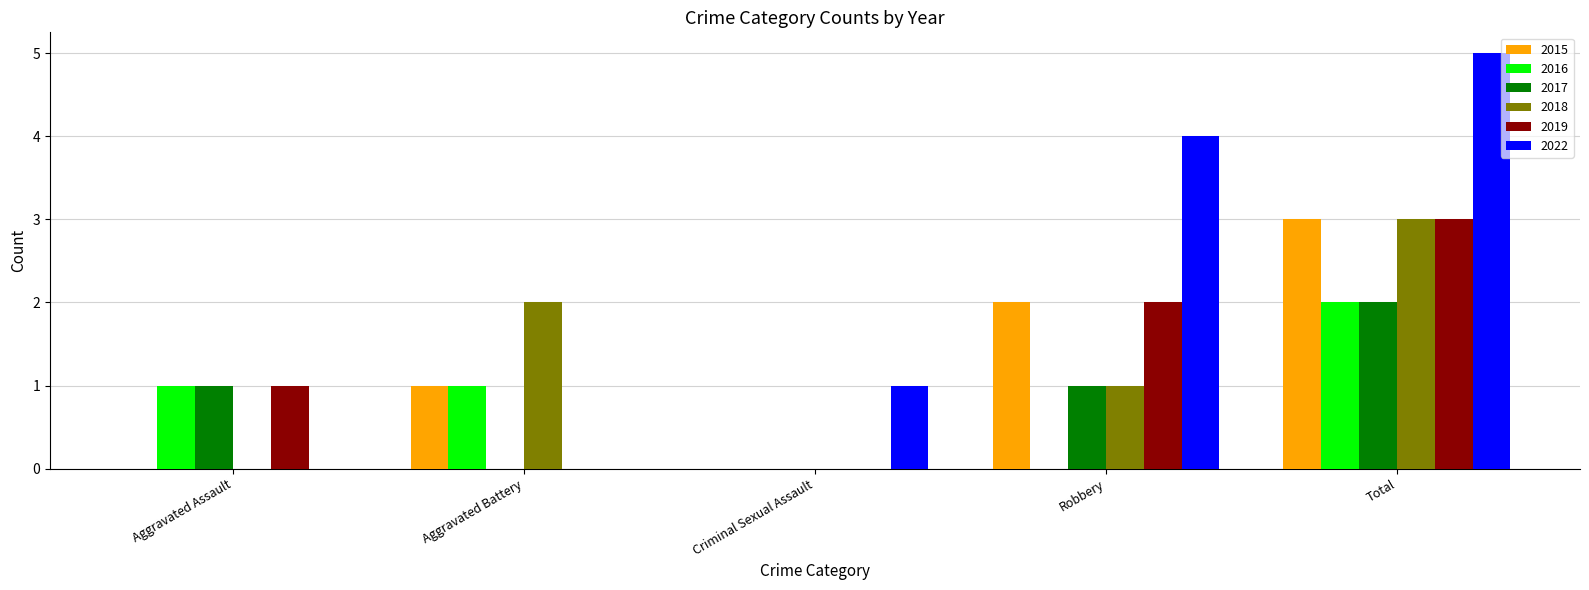

At which label is 2019 closest to 1?

Aggravated Assault